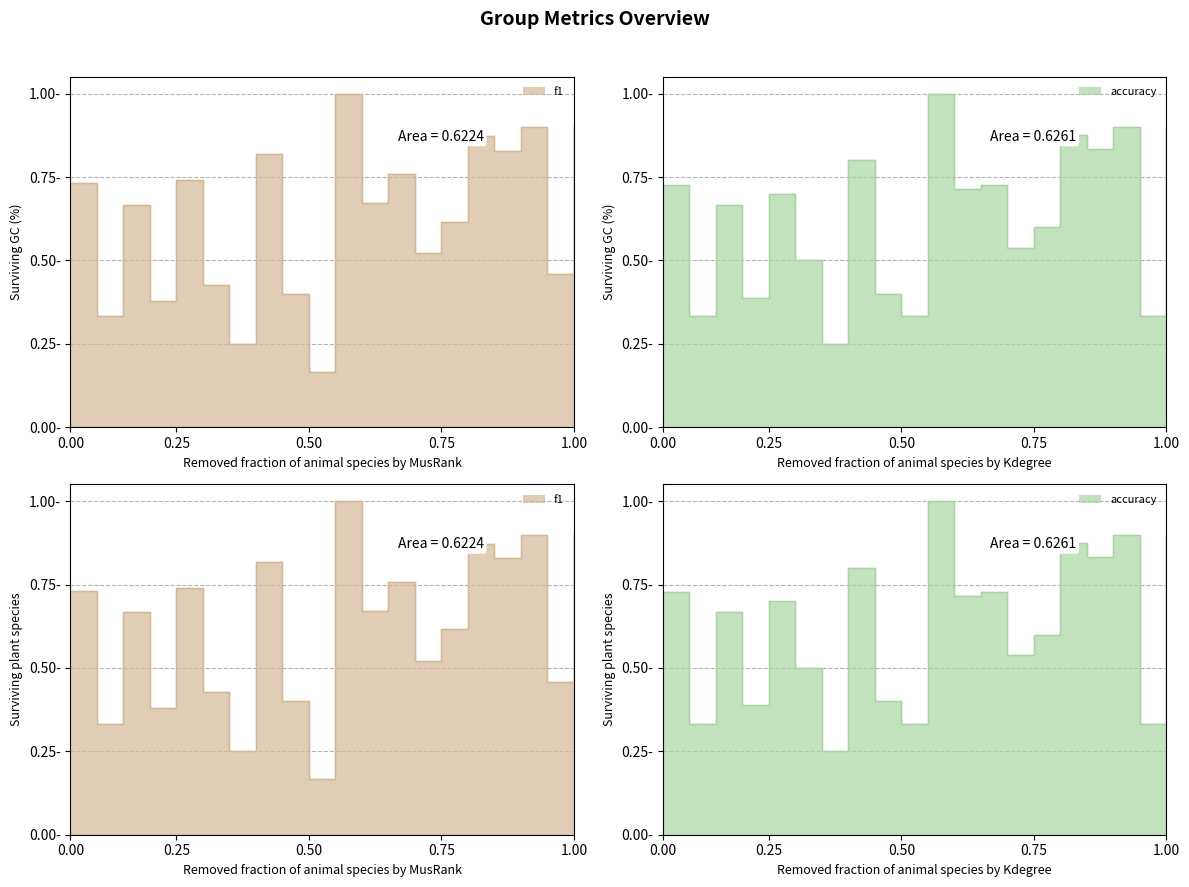

How many interior local peaks does the f1 series have?

7